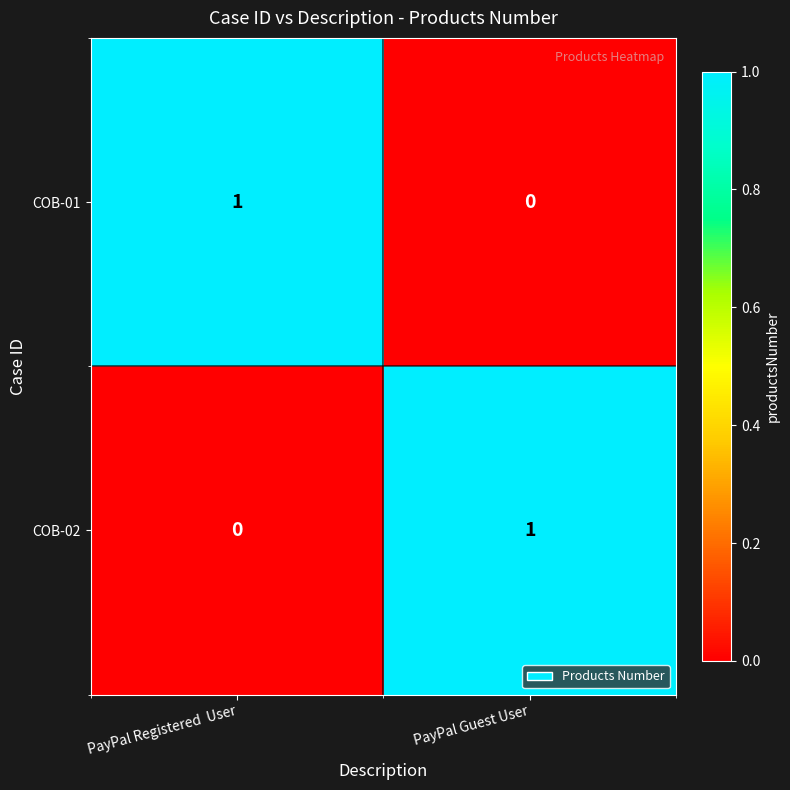

Is it true that COB-02 equals 0 at PayPal Registered  User?

True